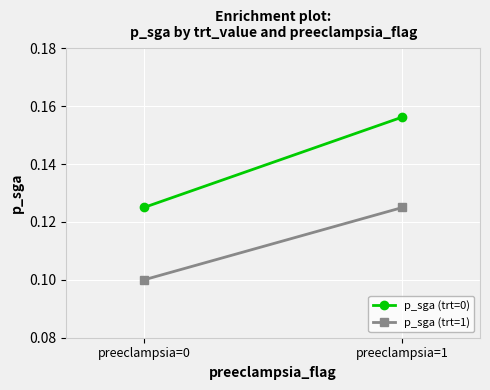

The value of p_sga (trt=0) at preeclampsia=0 is 0.1. True or false?

True